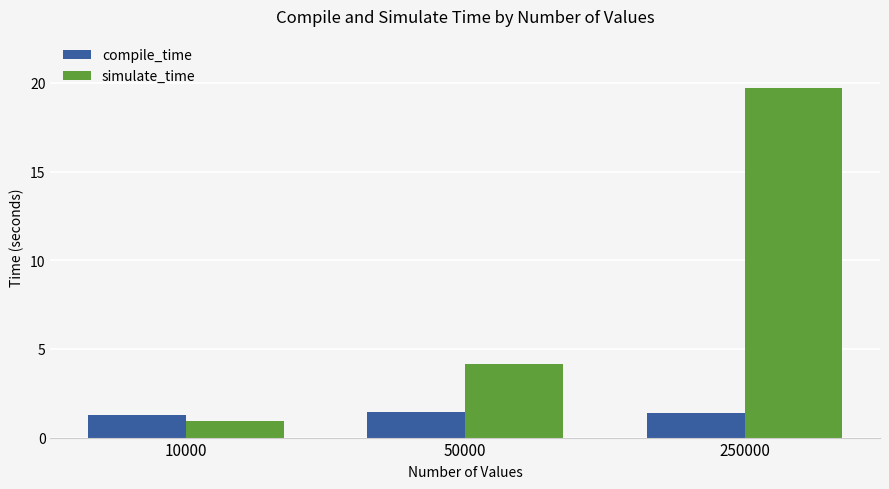

Is it true that compile_time equals 2.5 at 50000?

False